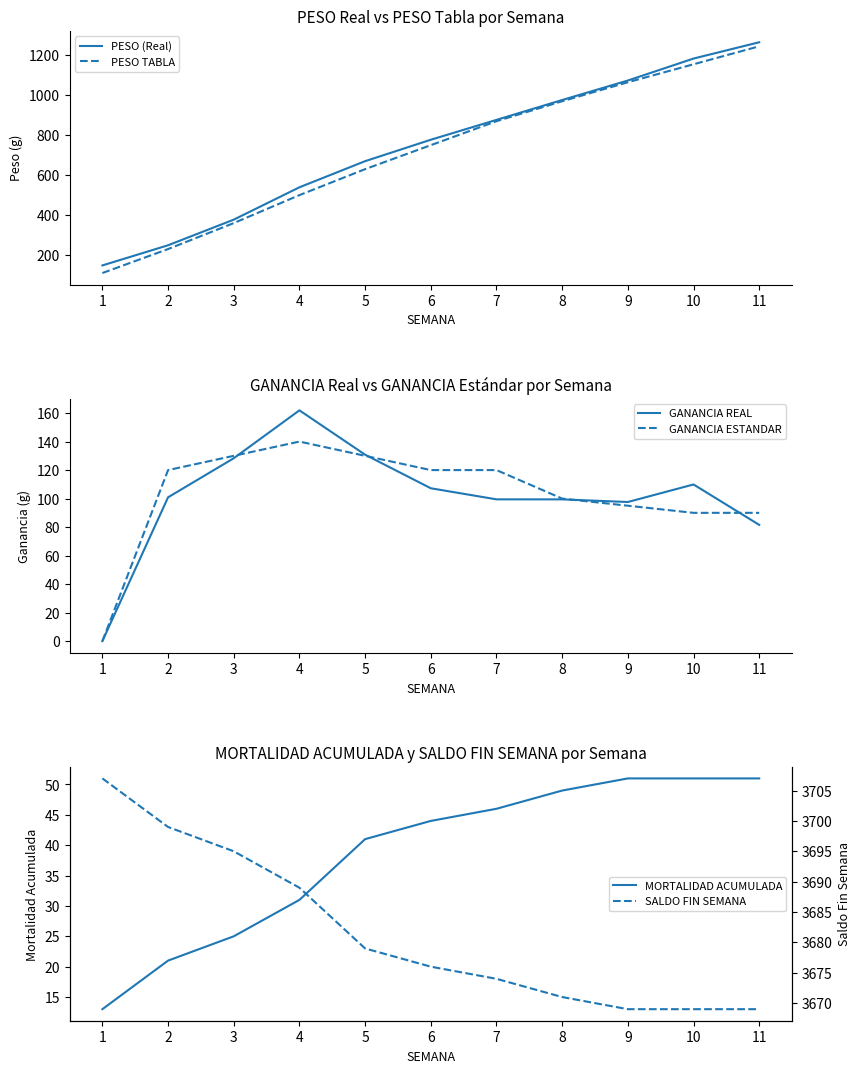

How many lines are shown in the chart?

6